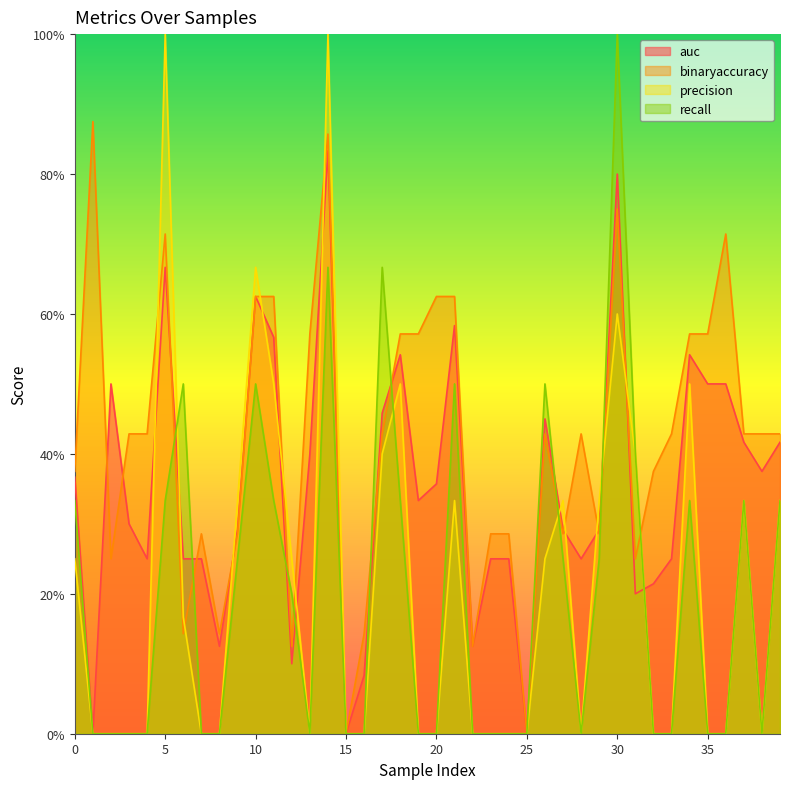

What is the maximum value shown in the chart?

1.0